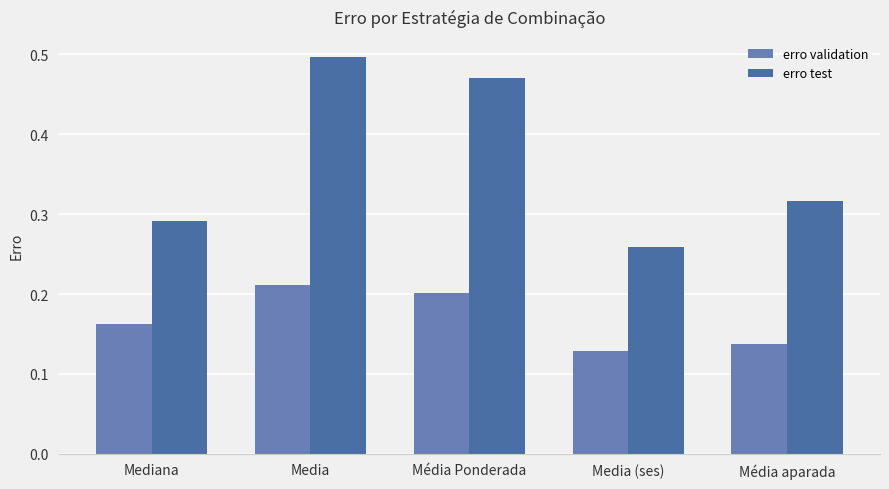

Reading left to right, what are all the values shown in this chart?

erro validation: Mediana=0.2	Media=0.2	Média Ponderada=0.2	Media (ses)=0.1	Média aparada=0.1
erro test: Mediana=0.3	Media=0.5	Média Ponderada=0.5	Media (ses)=0.3	Média aparada=0.3